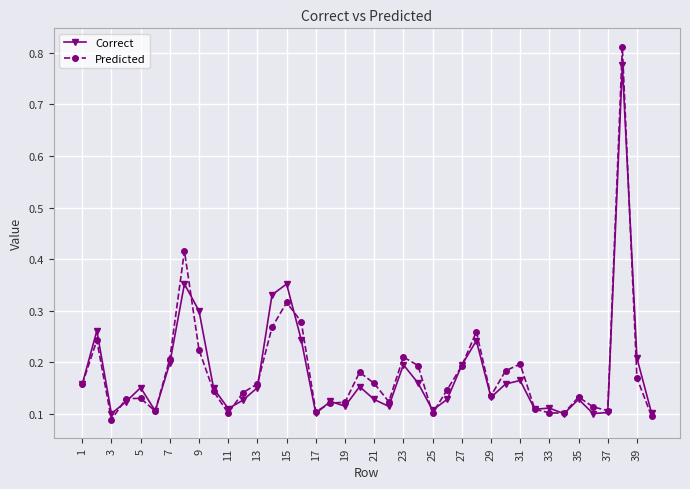

True or false: Correct has more than 2 interior local peaks.

True